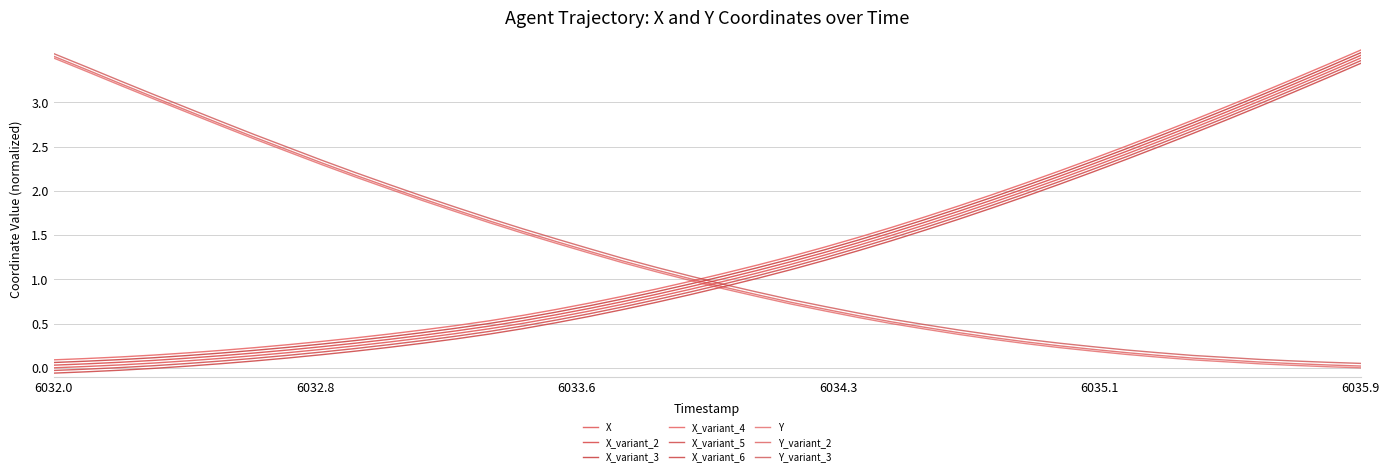

At how many categories does at least one series exceed 2?

21